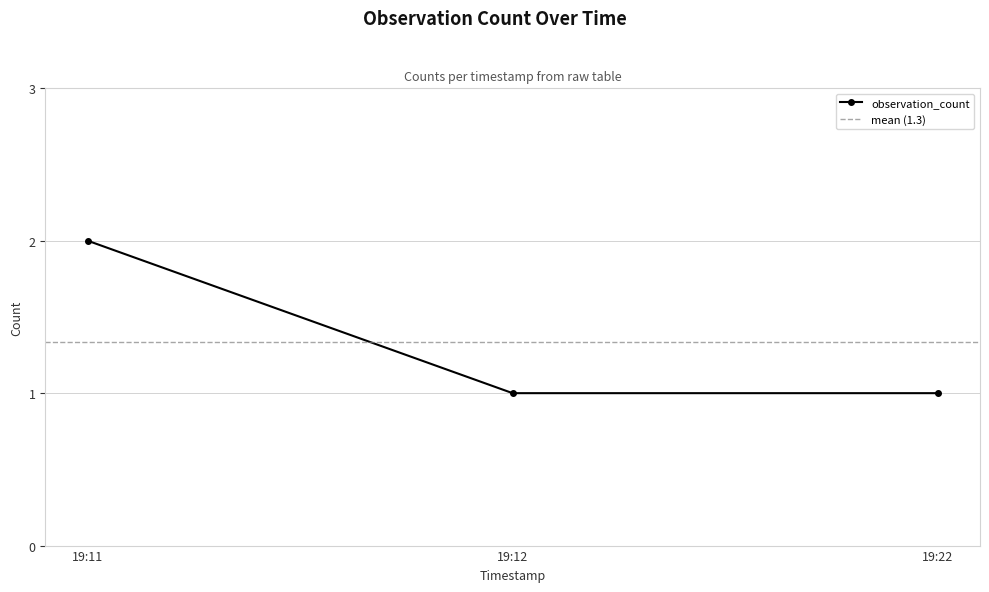

At which label does observation_count reach its peak?

19:11